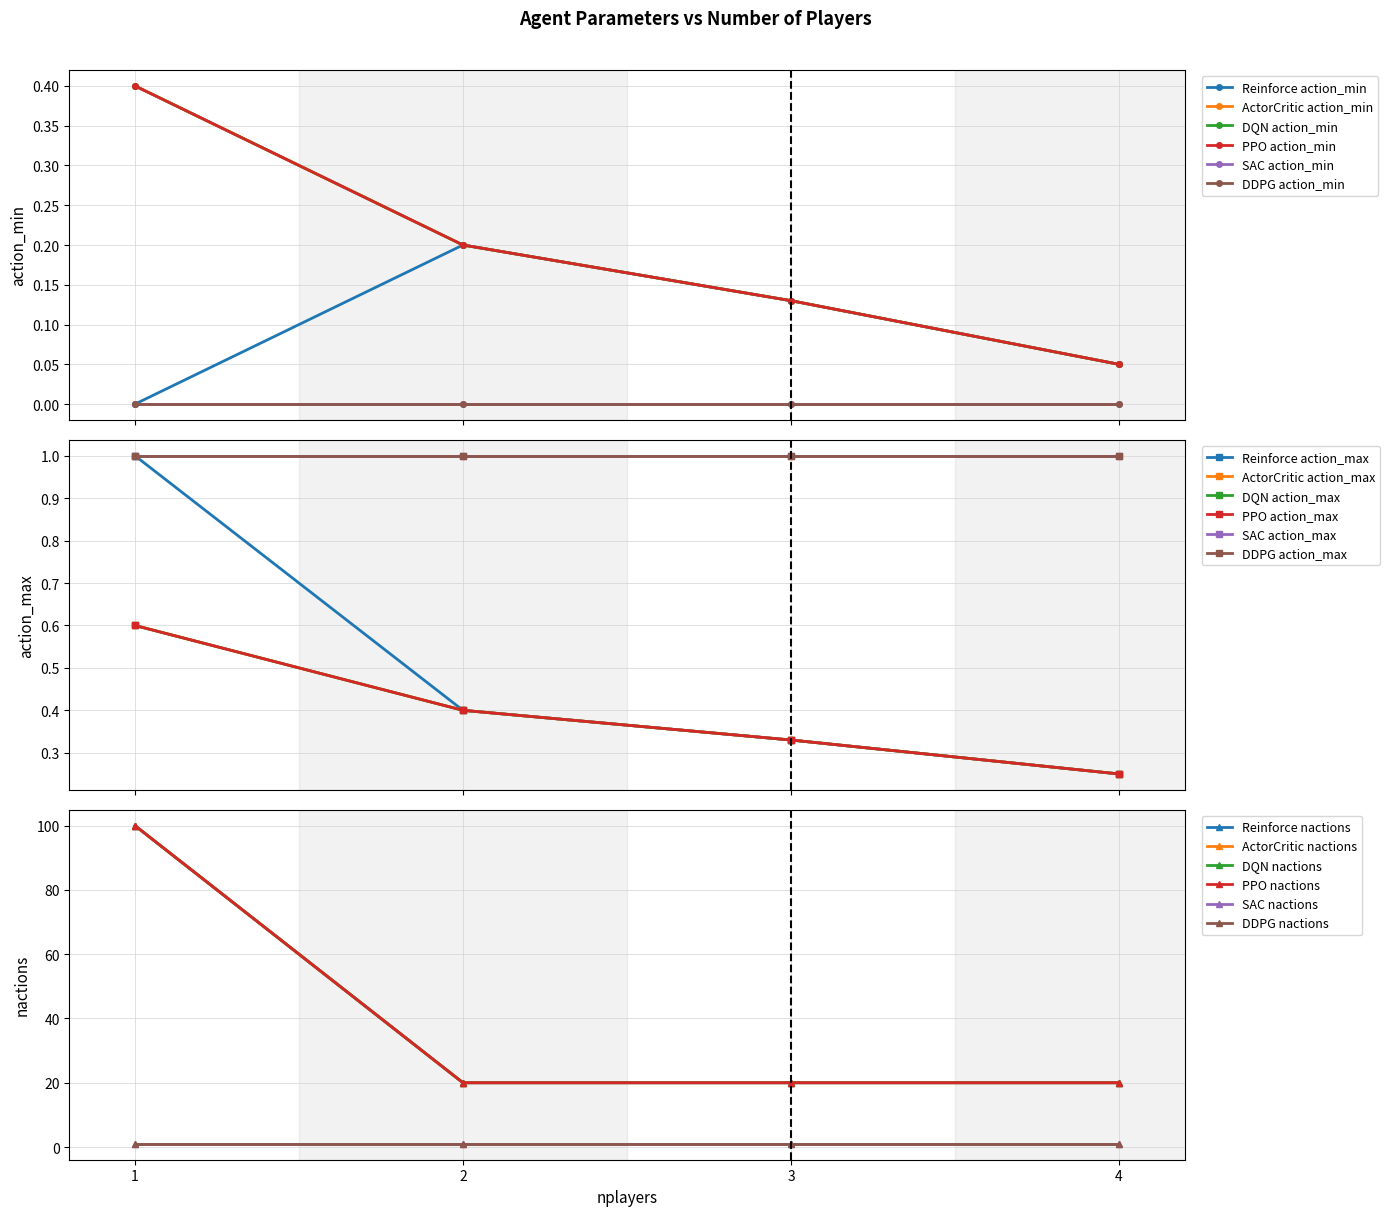

At which label is PPO closest to 0?

4